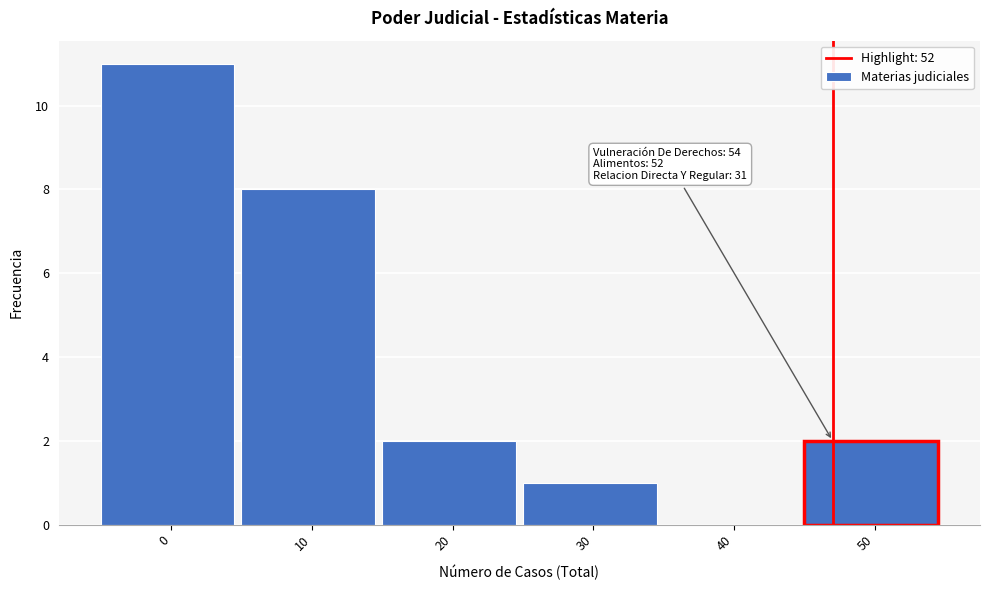

Reading left to right, list all the values displayed in this chart.

0=11	10=8	20=2	30=1	40=0	50=2